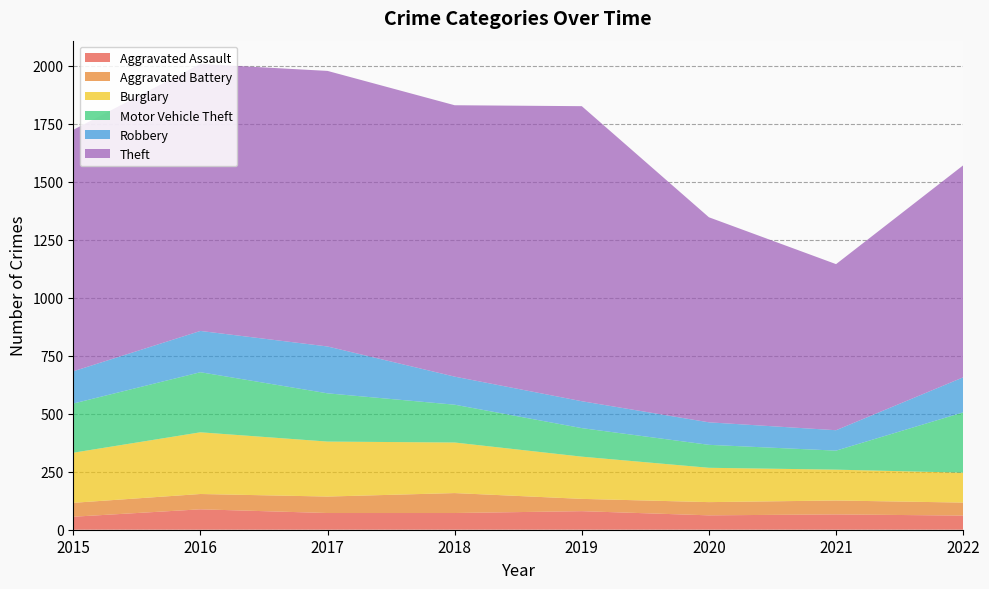

Reading left to right, transcribe all the data shown in this chart.

Aggravated Assault: 2015=56	2016=88	2017=72	2018=72	2019=80	2020=62	2021=66	2022=61
Aggravated Battery: 2015=60	2016=66	2017=71	2018=86	2019=53	2020=57	2021=60	2022=56
Burglary: 2015=216	2016=266	2017=237	2018=218	2019=182	2020=148	2021=133	2022=129
Motor Vehicle Theft: 2015=212	2016=259	2017=208	2018=163	2019=123	2020=99	2021=82	2022=260
Robbery: 2015=139	2016=178	2017=202	2018=121	2019=116	2020=97	2021=88	2022=151
Theft: 2015=1041	2016=1151	2017=1188	2018=1170	2019=1272	2020=884	2021=716	2022=914